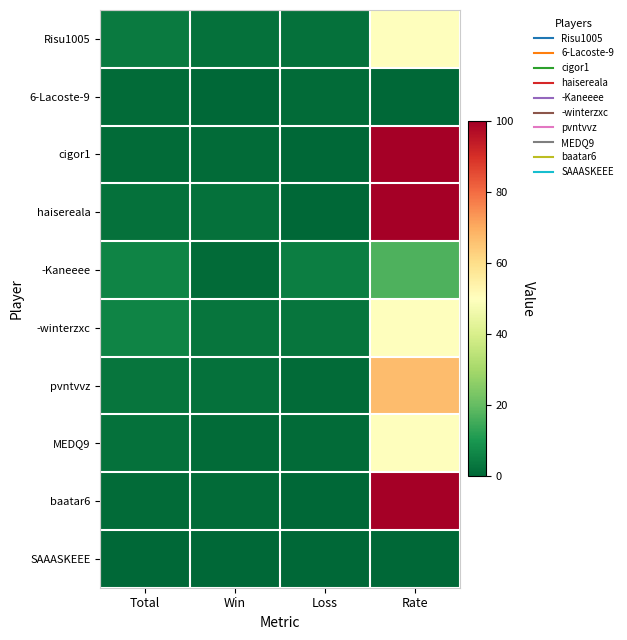

Which series has the largest range (max minus min)?

cigor1